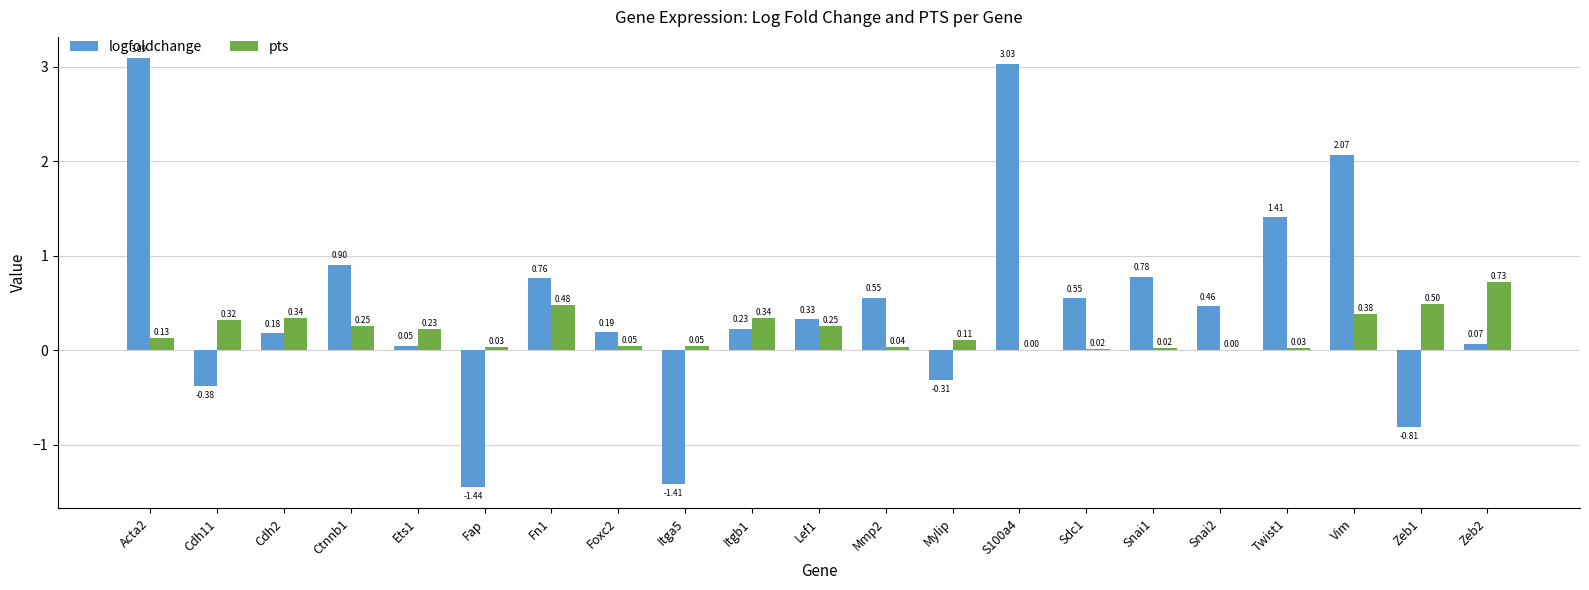

Which series has the widest spread of values?

logfoldchange